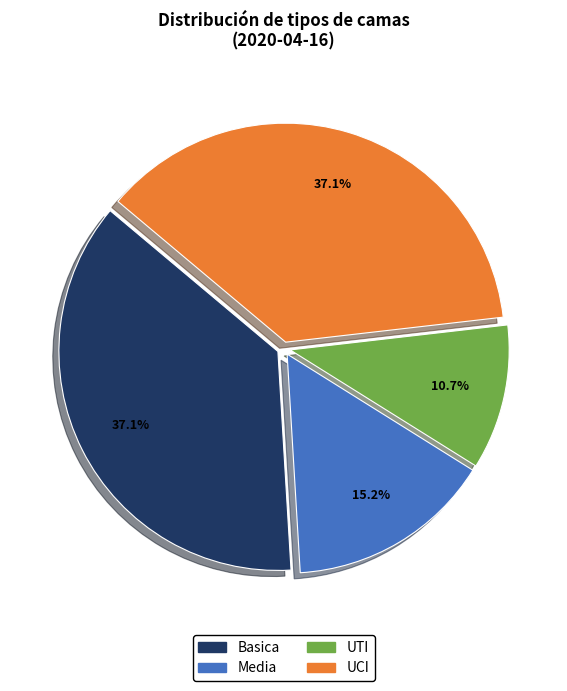

Between UTI and Basica, which is larger?

Basica